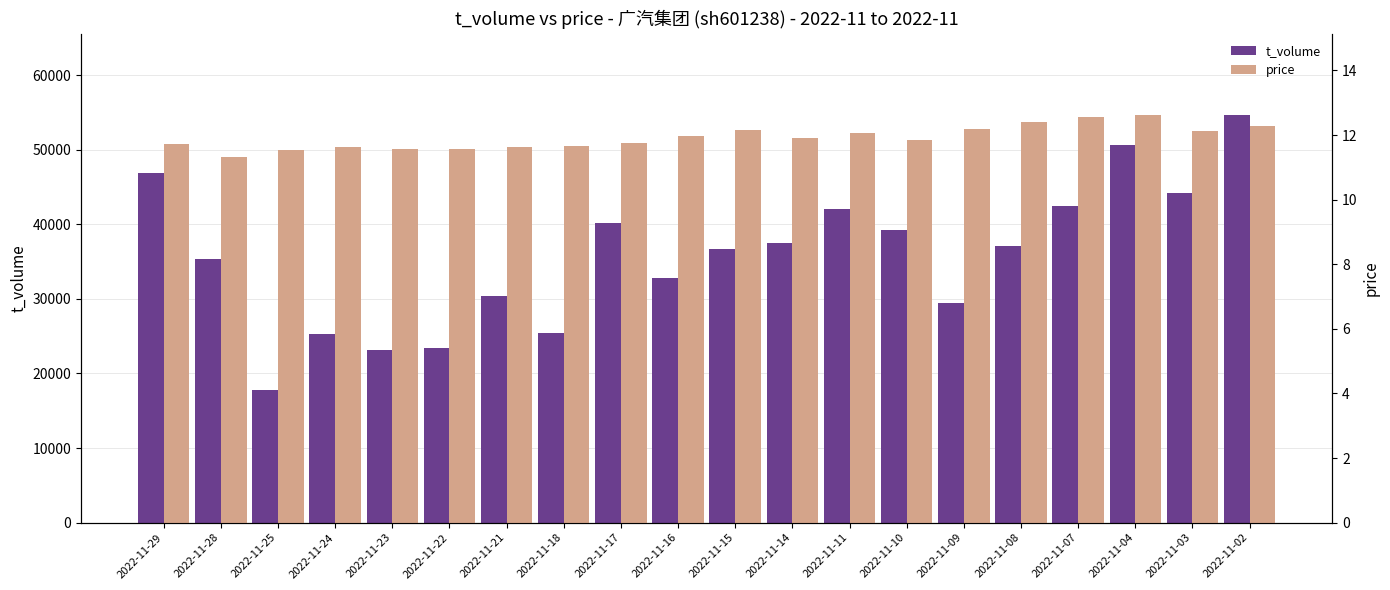

Reading right to left, what are all the values shown in this chart?

t_volume: 54657.0	44246.0	50620.0	42443.0	37090.0	29400.0	39304.0	42112.0	37561.0	36696.0	32841.0	40159.0	25439.0	30411.0	23417.0	23147.0	25349.0	17833.0	35306.0	46921.0
price: 12.3	12.1	12.6	12.6	12.4	12.2	11.8	12.1	11.9	12.2	12.0	11.8	11.7	11.6	11.6	11.6	11.6	11.5	11.3	11.7